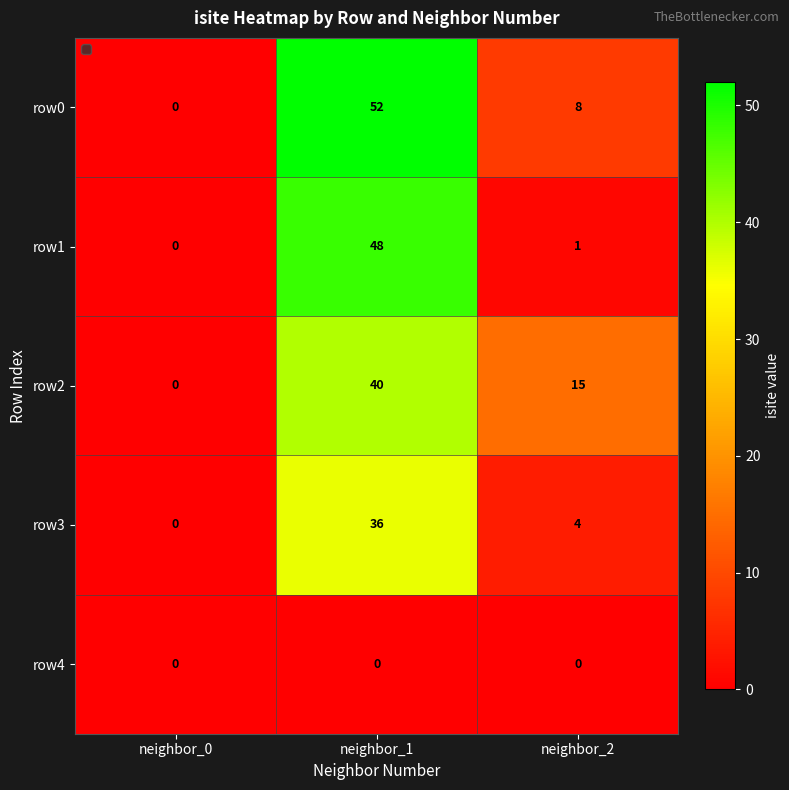

What is the greatest value displayed?

52